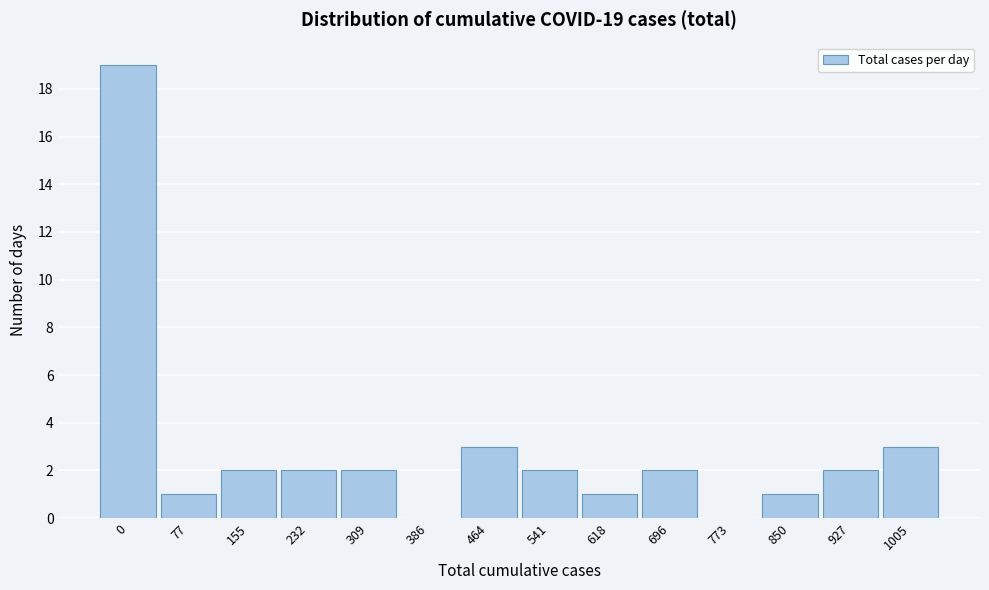

Reading left to right, list all the values displayed in this chart.

0=19	77=1	155=2	232=2	309=2	386=0	464=3	541=2	618=1	696=2	773=0	850=1	927=2	1005=3